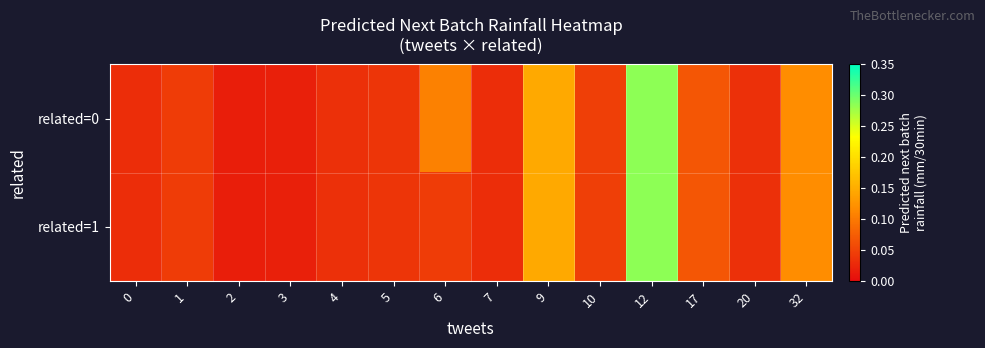

At how many categories does at least one series exceed 0?

14